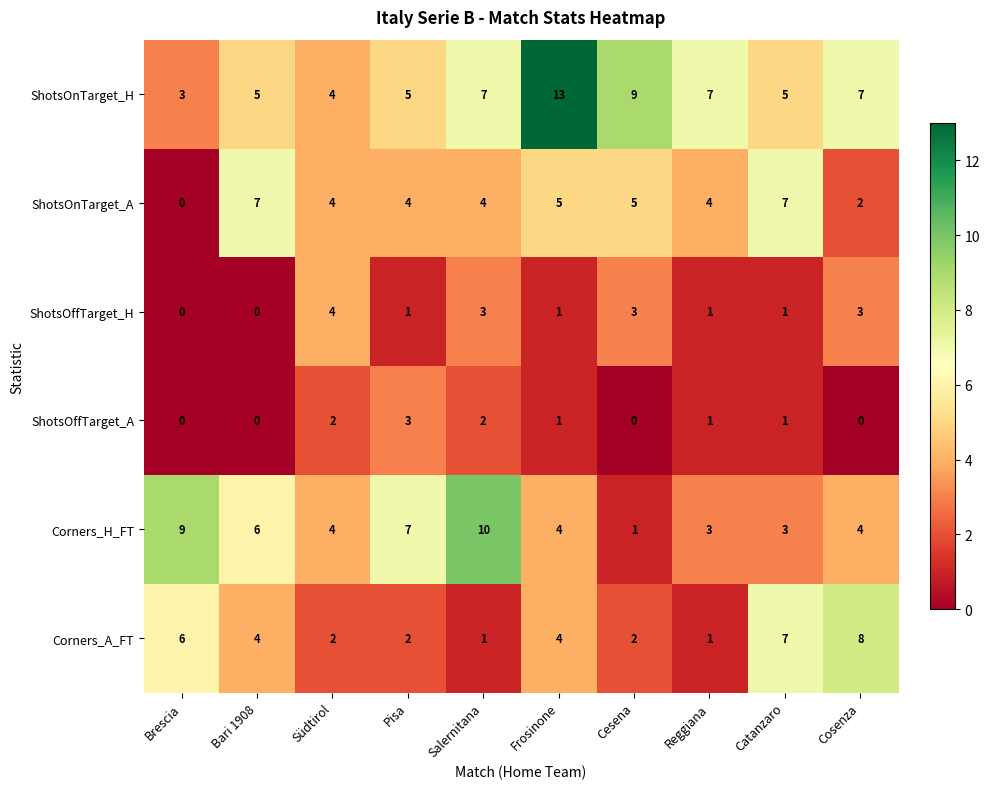

What is the difference between the maximum and minimum values in the ShotsOnTarget_H series?

10